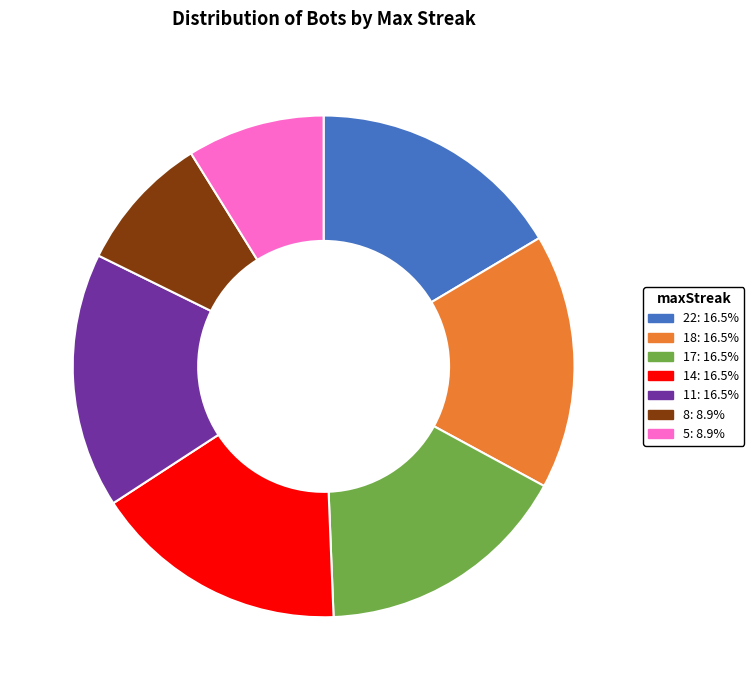

Does 22 represent more than half of the total?

No